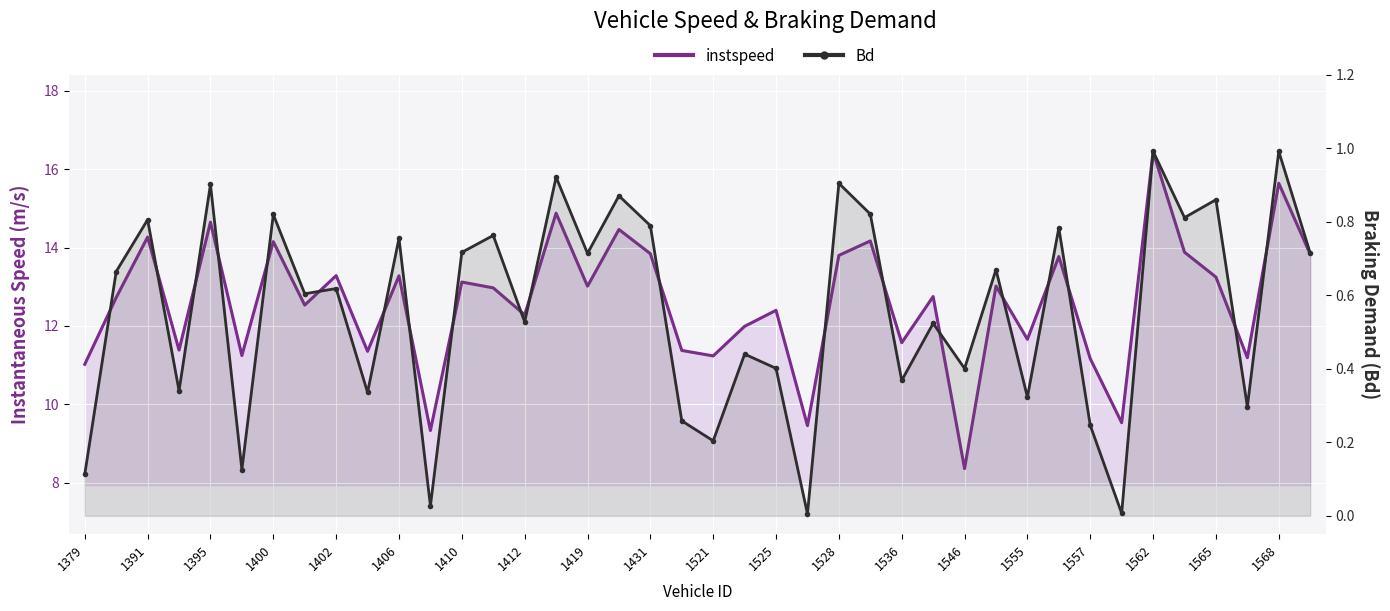

True or false: Bd and instspeed cross at least once.

False